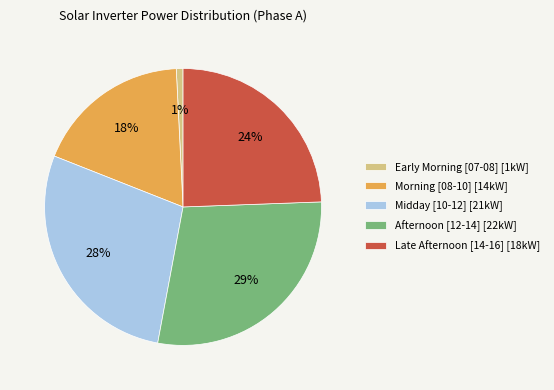

The Early Morning [07-08] [1kW] slice represents 7% of the pie. True or false?

False